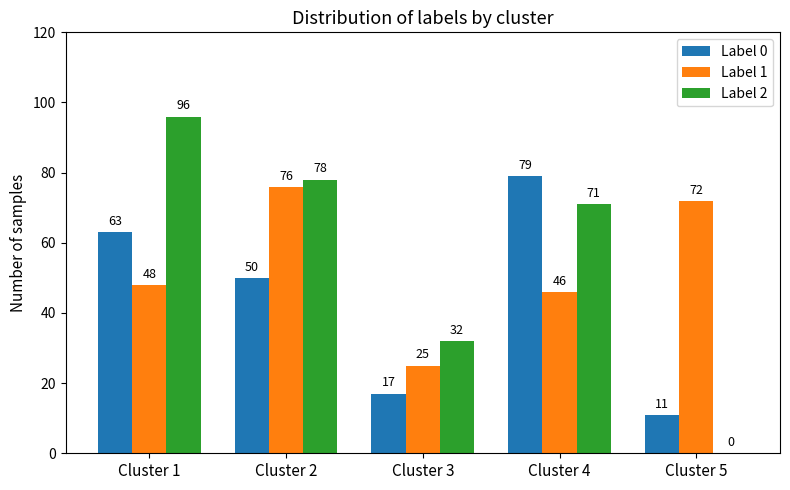

What is the sum of the Label 0 values at Cluster 3 and Cluster 5?

28